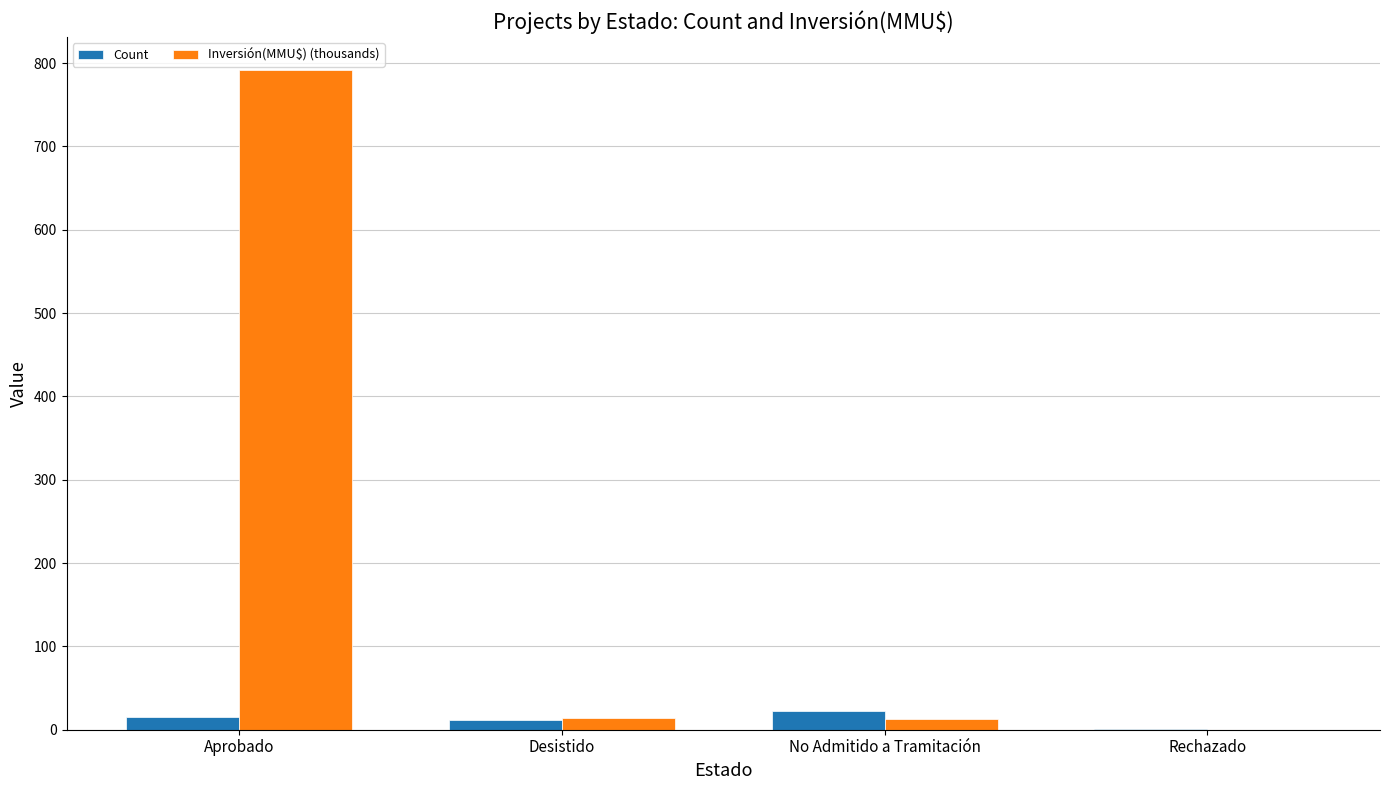

How many data points does each series have?

4